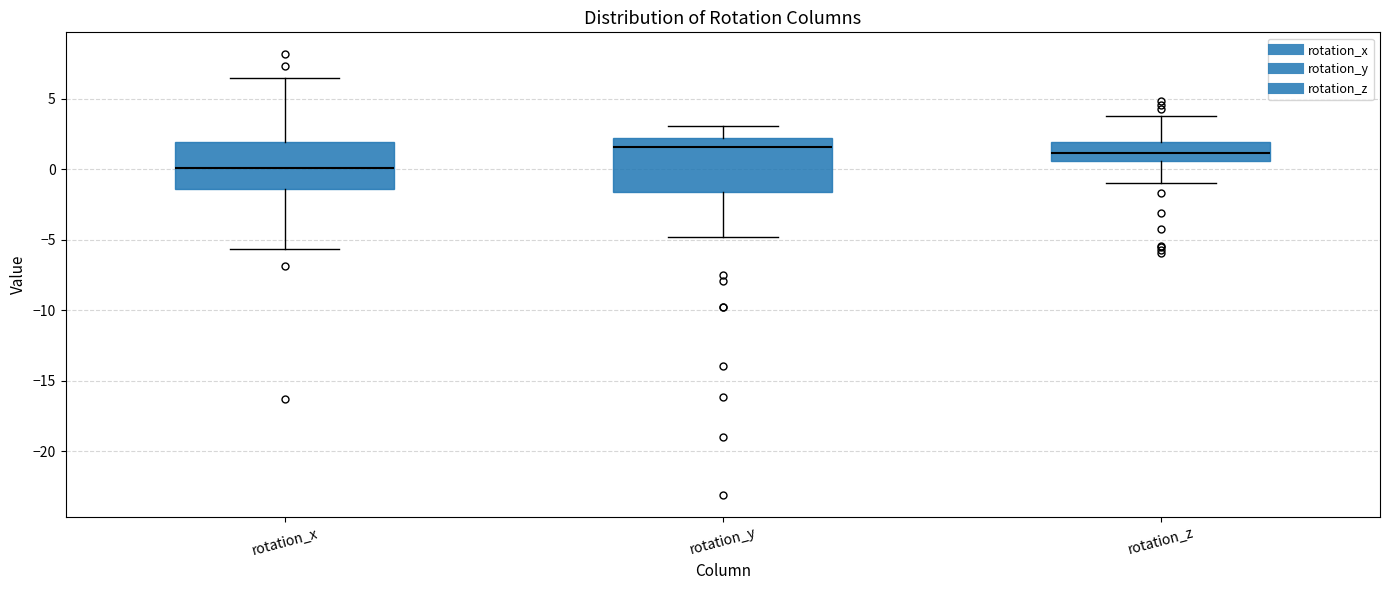

Reading left to right, read every box against the y-axis: the position of its median line, the range the box covers, and the ends of its whiskers. The values are not printed on the chart, so give them approximately, as read against the axis.

rotation_x: median 0.0, box -1.5 to 2.0, whiskers -5.5 to 6.5
rotation_y: median 1.5, box -1.5 to 2.0, whiskers -5.0 to 3.0
rotation_z: median 1.0, box 0.5 to 2.0, whiskers -1.0 to 4.0